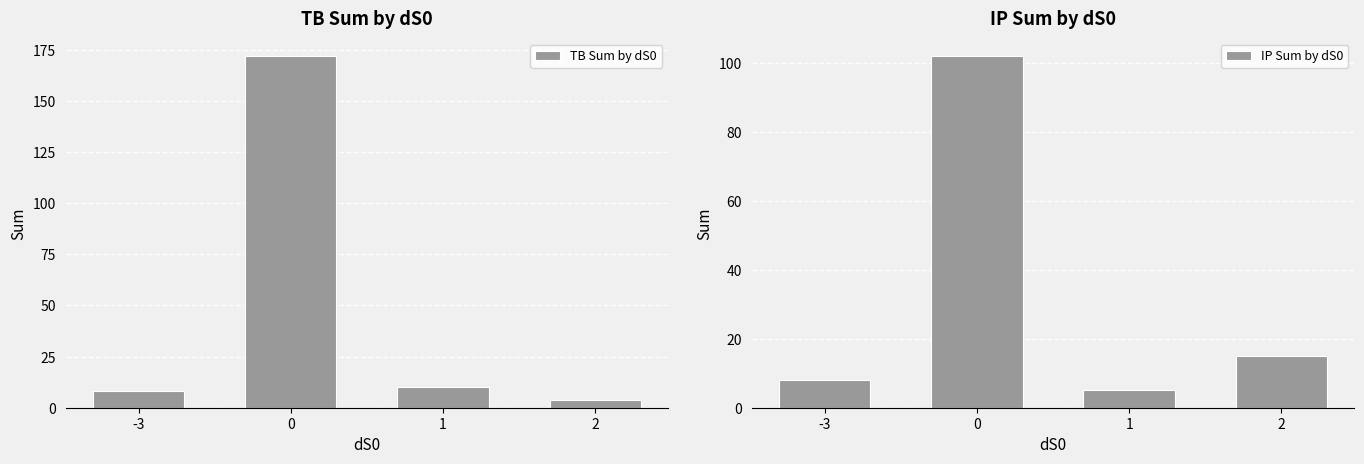

True or false: TB Sum by dS0 has a value of 7 at 2.

False